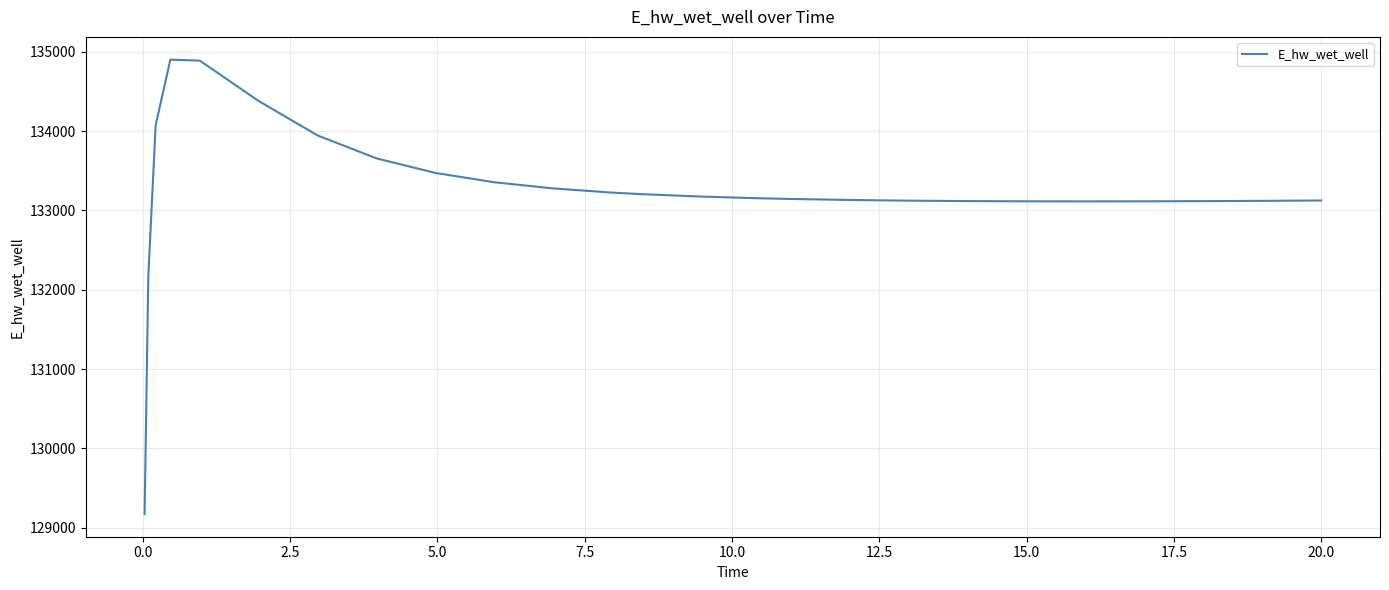

What is the maximum value shown in the chart?

134901.3